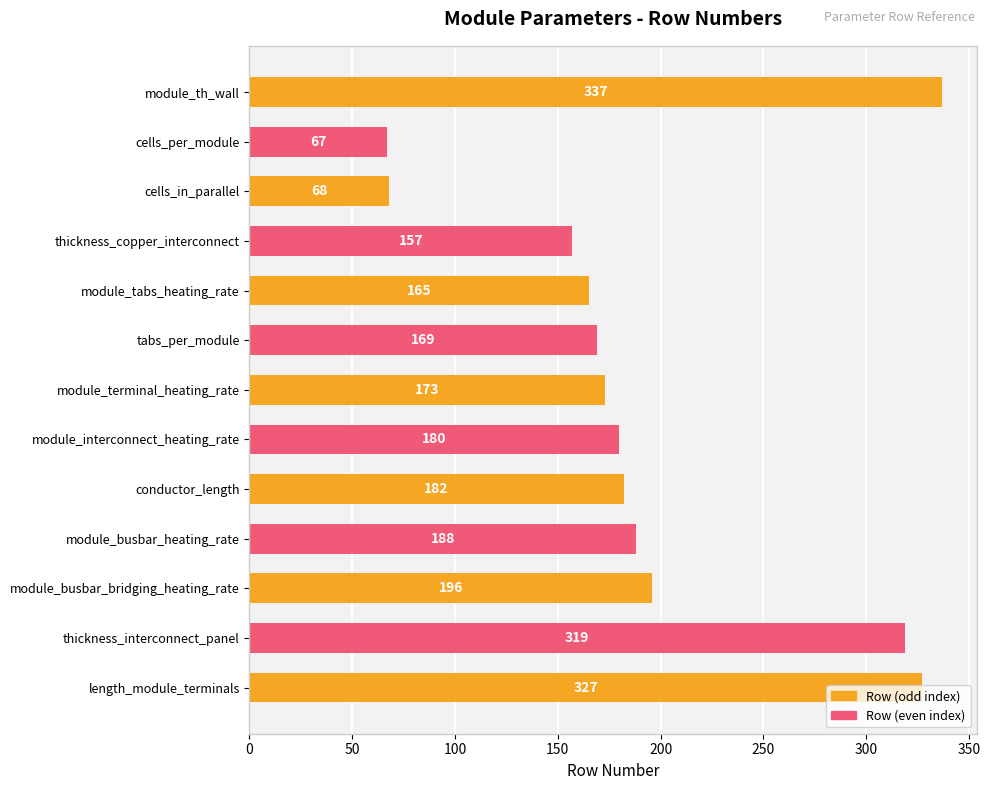

How many bars are there in total?

13